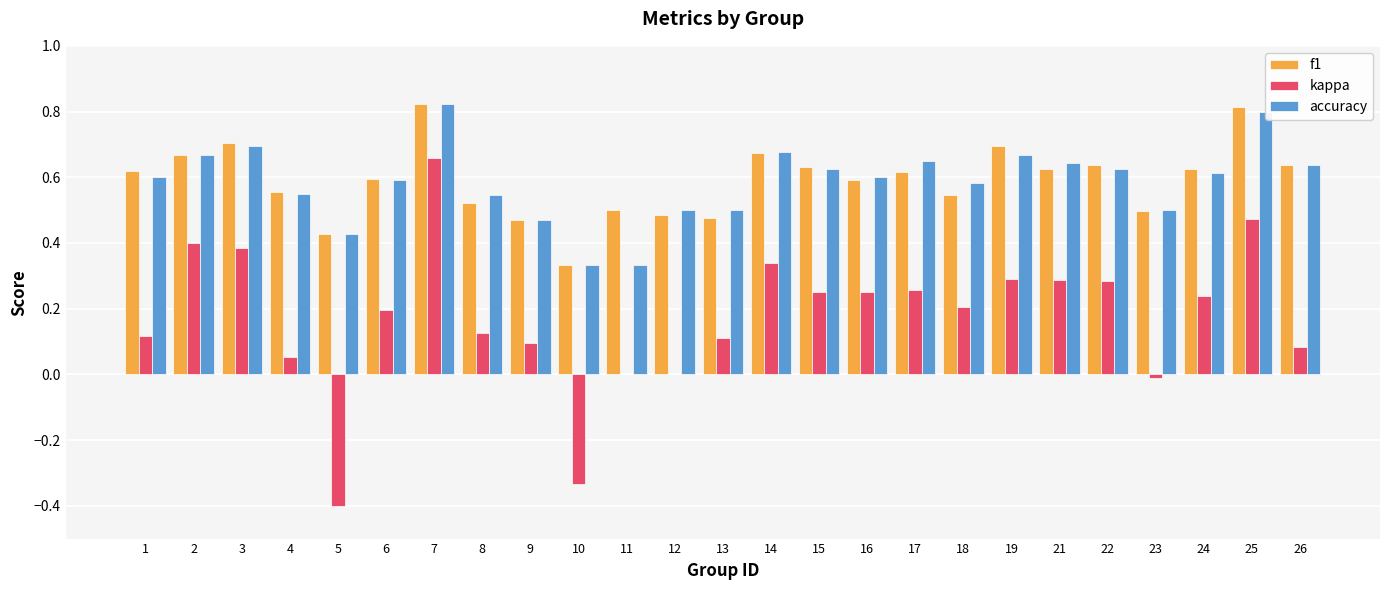

Which series changed the most between 8 and 21?

kappa